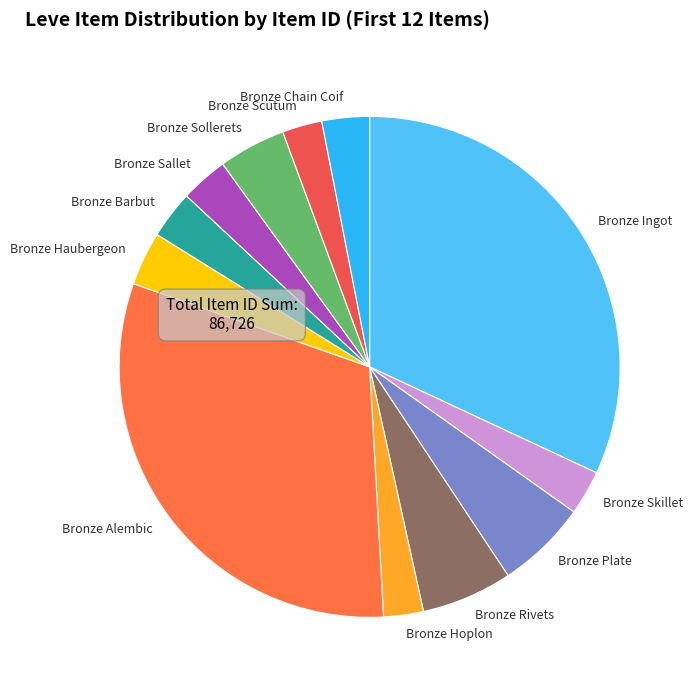

Does any single category account for the majority?

No